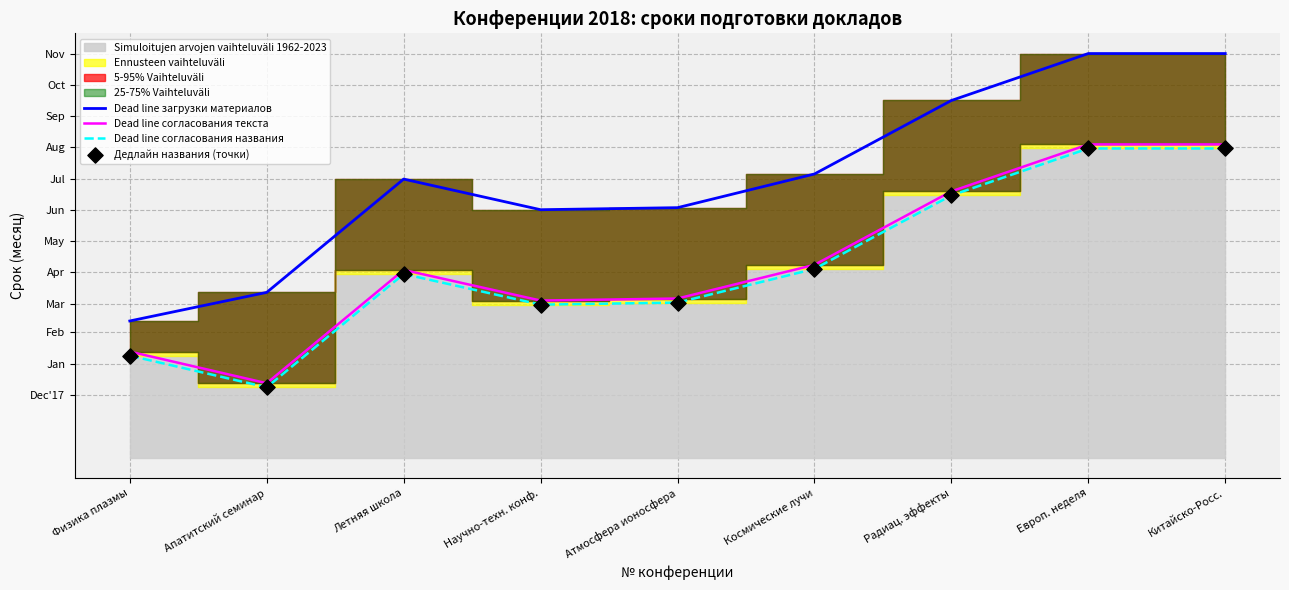

What is the total value across all series at Европ. неделя?

1309